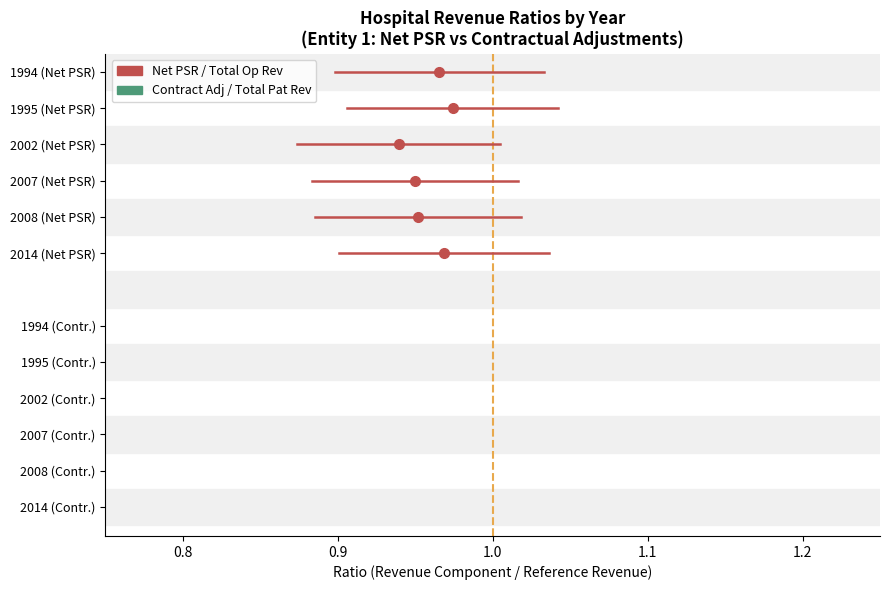

Which series has the largest range (max minus min)?

Net PSR / Total Op Rev